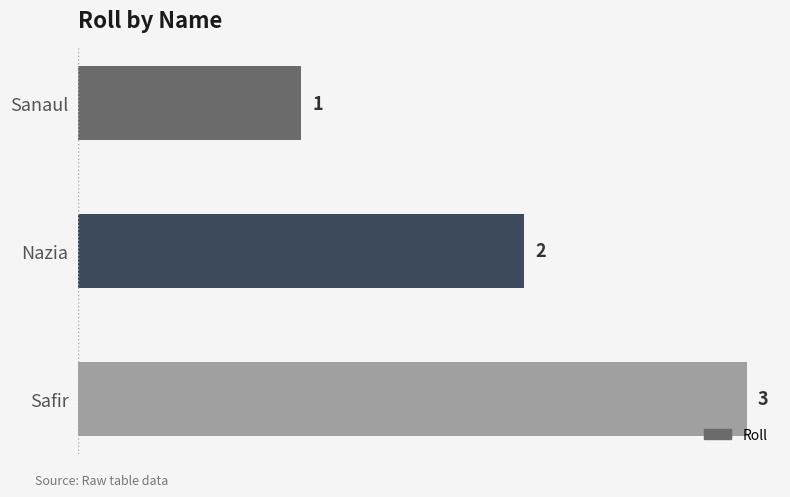

Rank the categories by value from lowest to highest.

Sanaul, Nazia, Safir